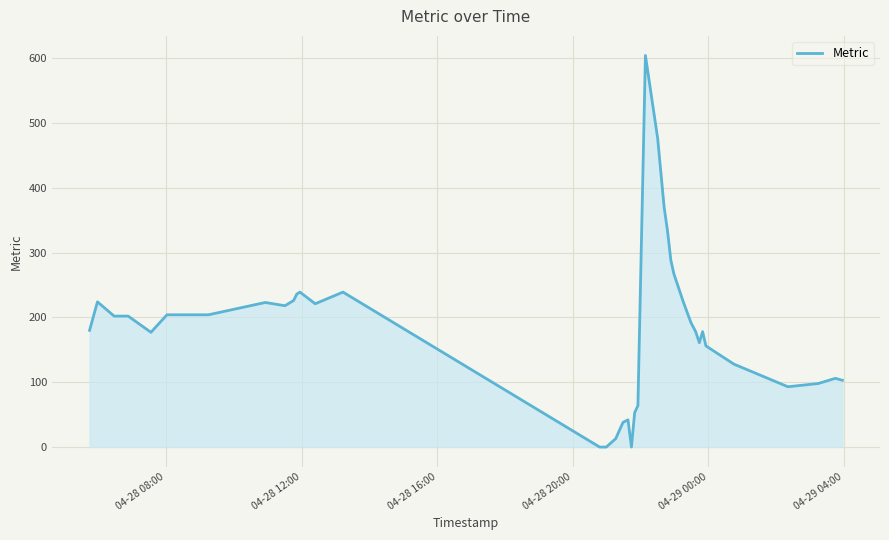

What is the difference between the maximum and second lowest values?

604